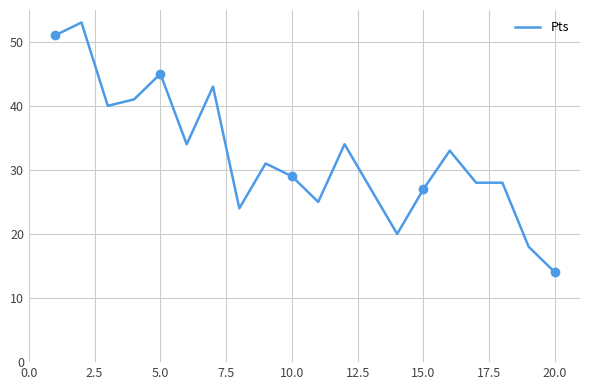

Count the number of categories in the chart.

20